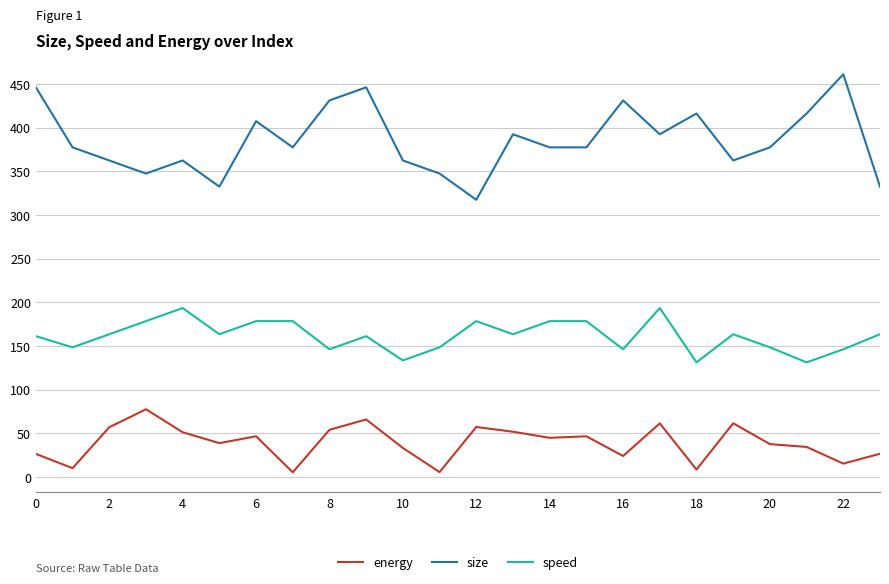

What is the lowest value of the size series?

317.5